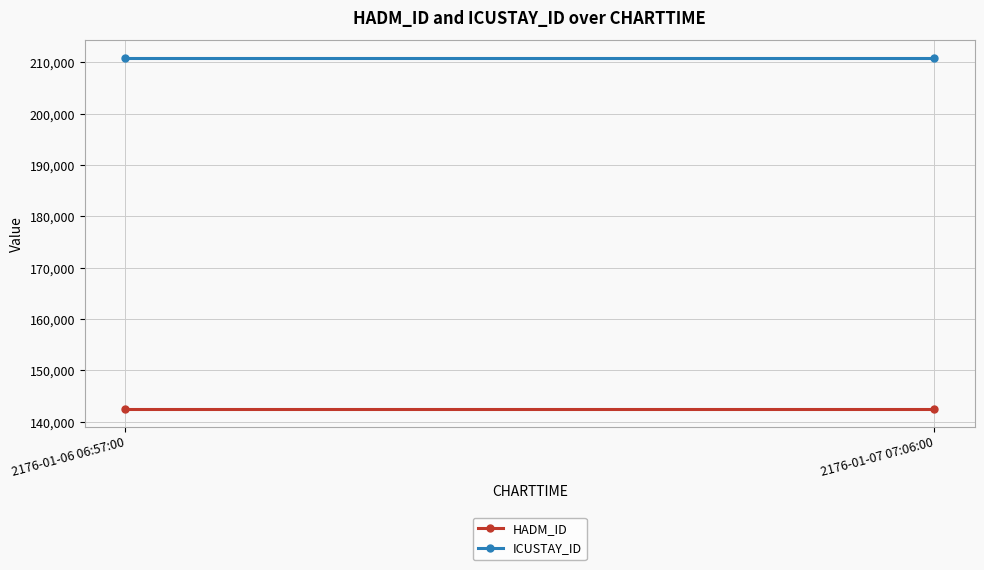

What is the spread (max minus min) of values at 2176-01-07 07:06:00?

68431